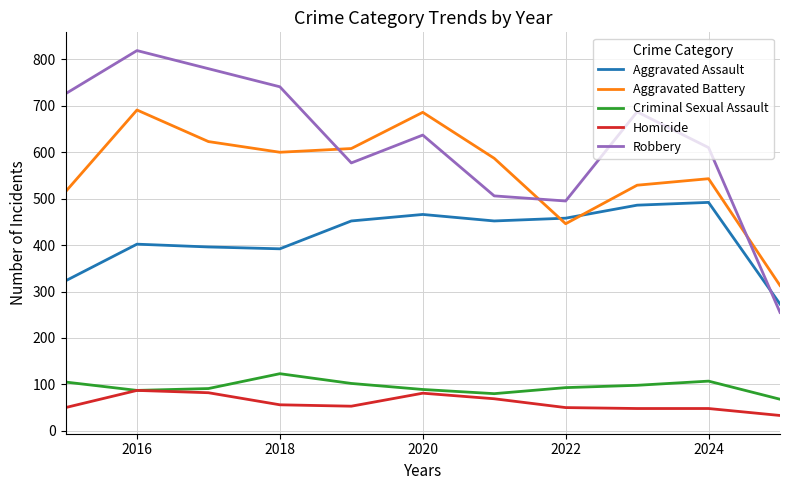

True or false: Robbery and Criminal Sexual Assault cross at least once.

False